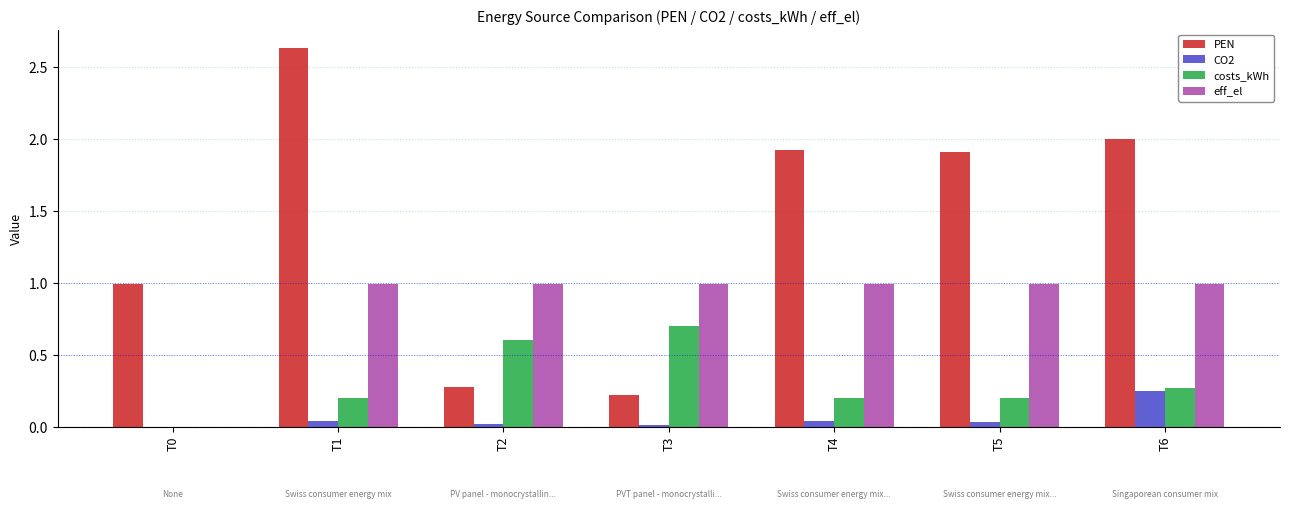

At which label does costs_kWh reach its peak?

T3